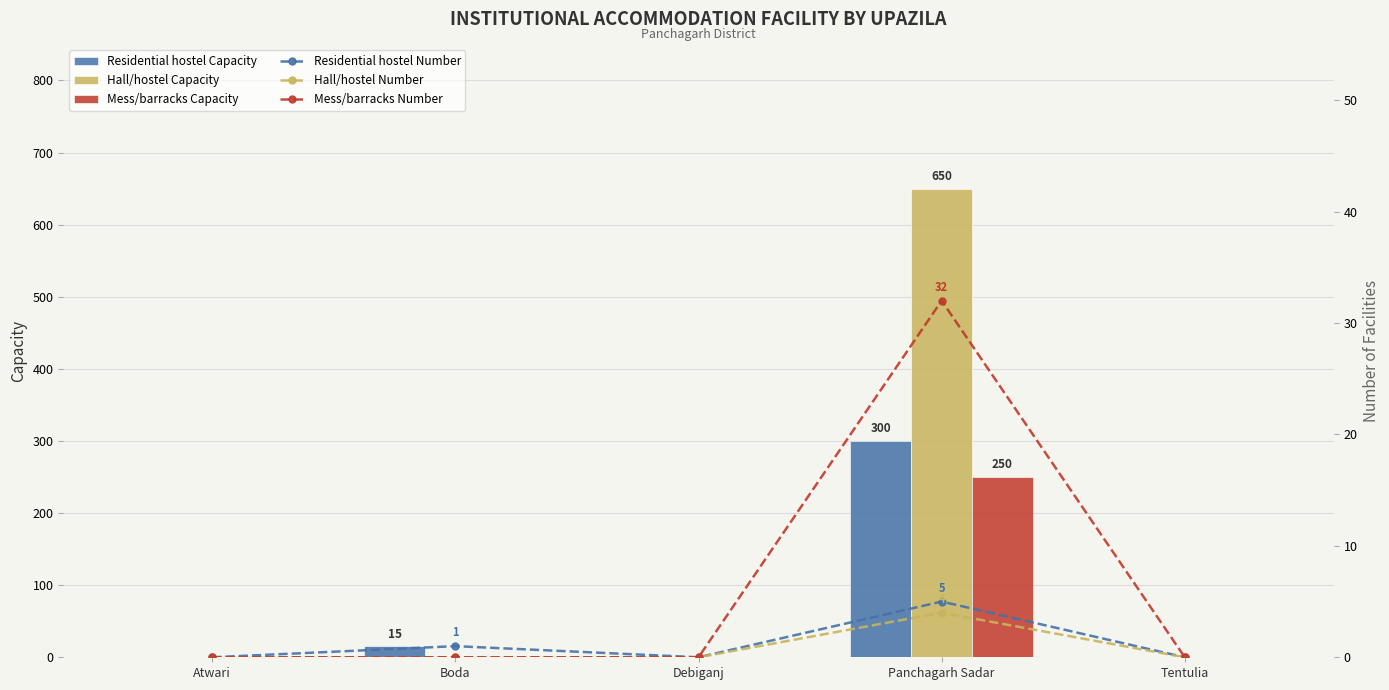

What is the greatest value displayed?

650